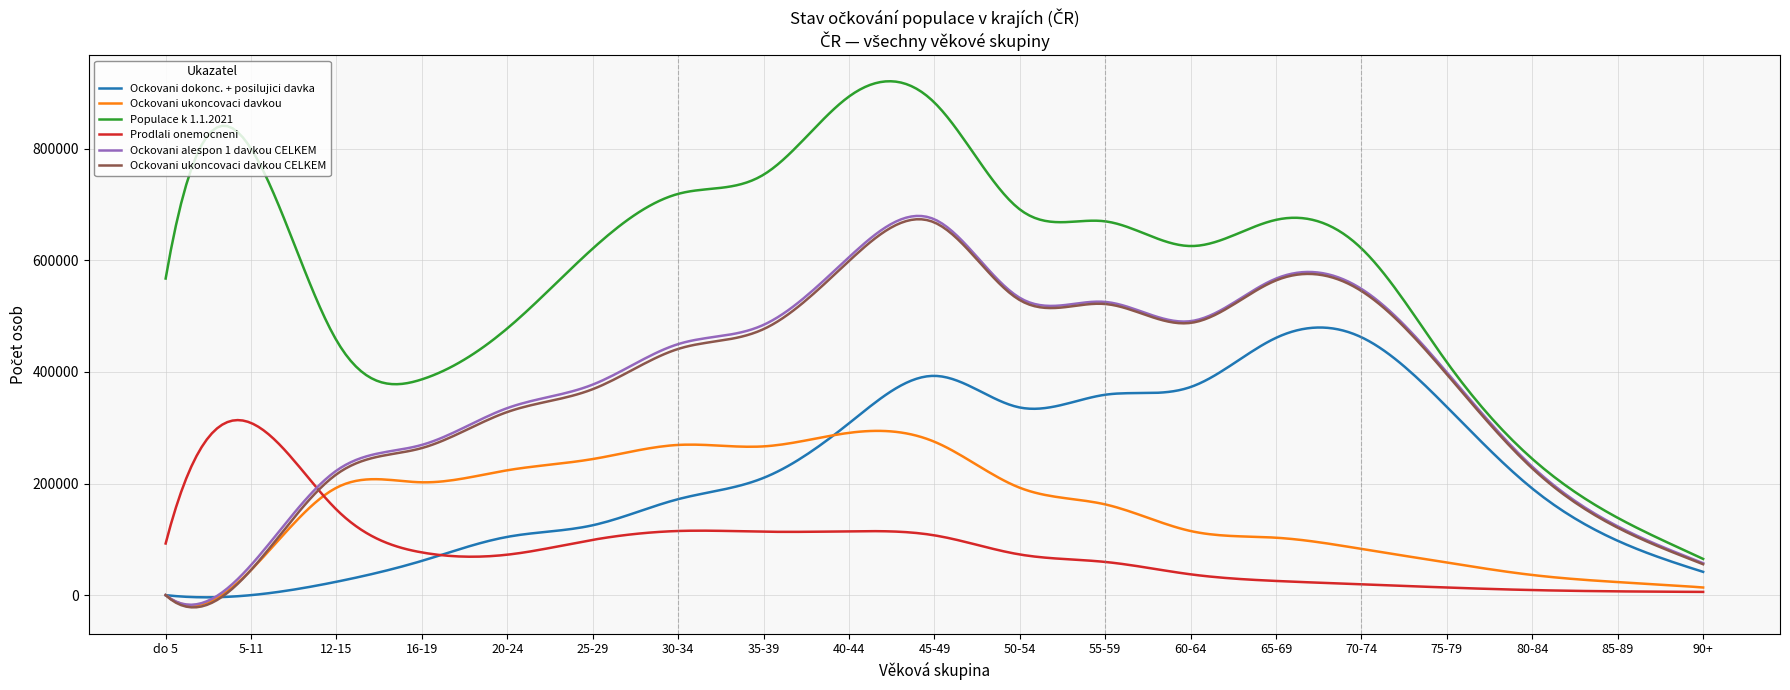

True or false: Populace k 1.1.2021 and Ockovani ukoncovaci davkou cross at least once.

False